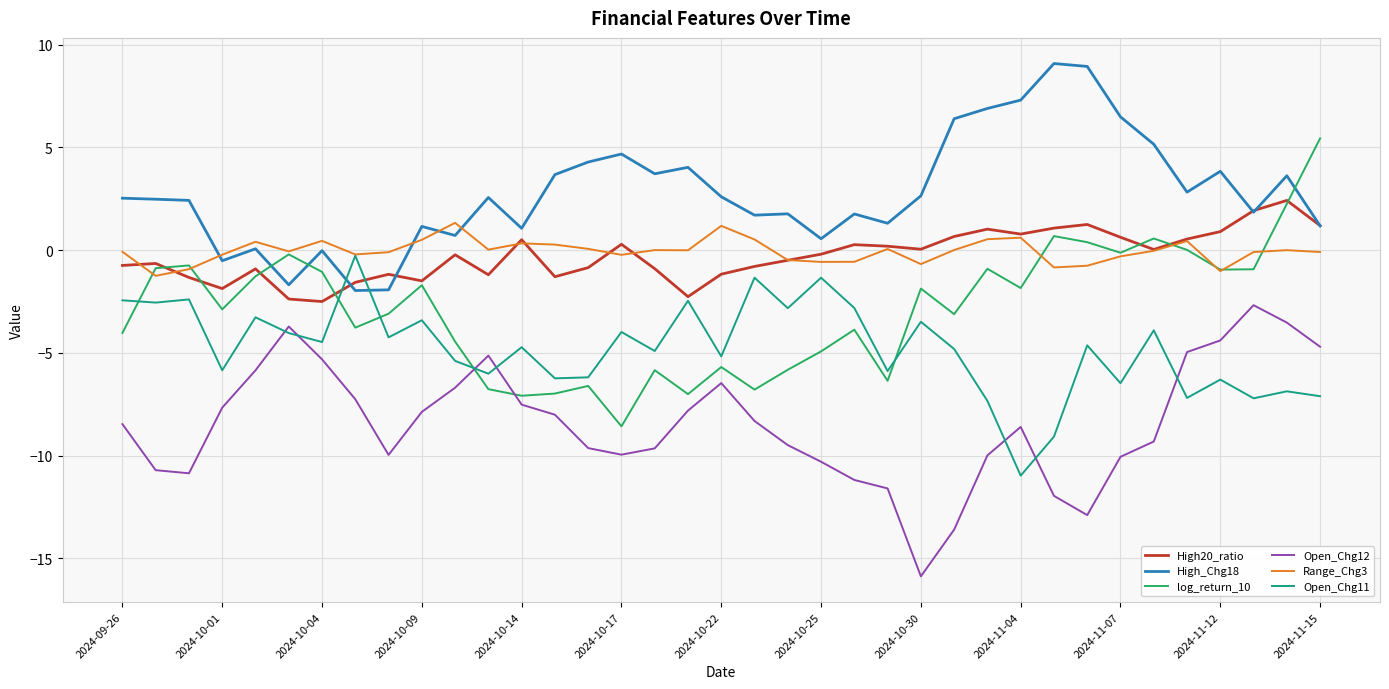

In High_Chg18, how many points are higher than both neighbors (excluding endpoints)?

11